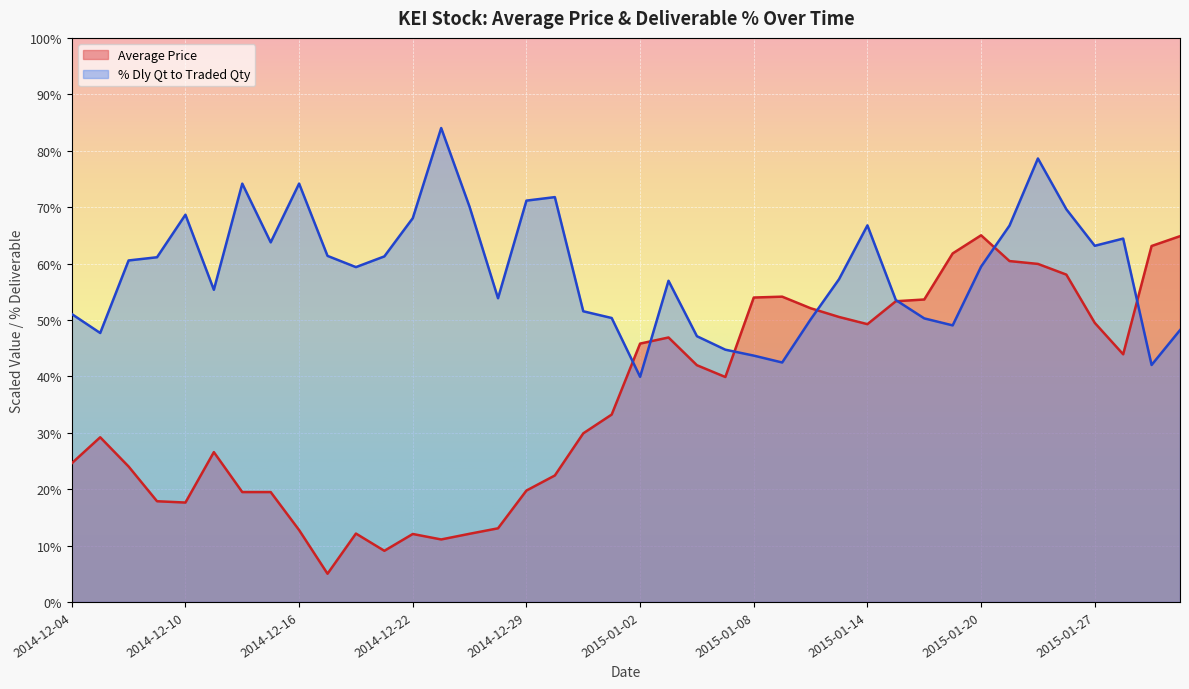

How many data points in % Dly Qt to Traded Qty are less than 59?

19